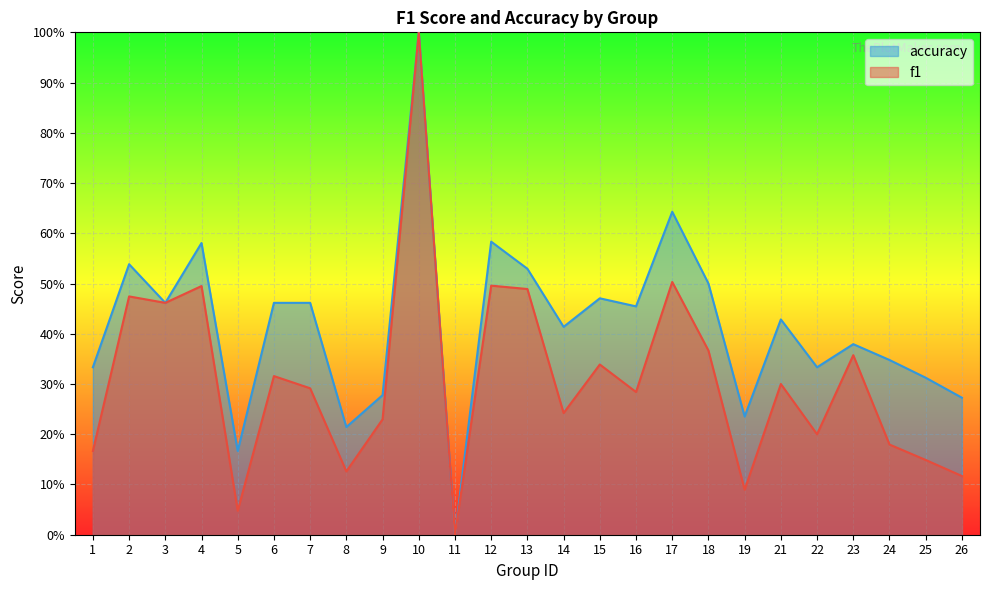

Where is accuracy nearest to the value 0?

11